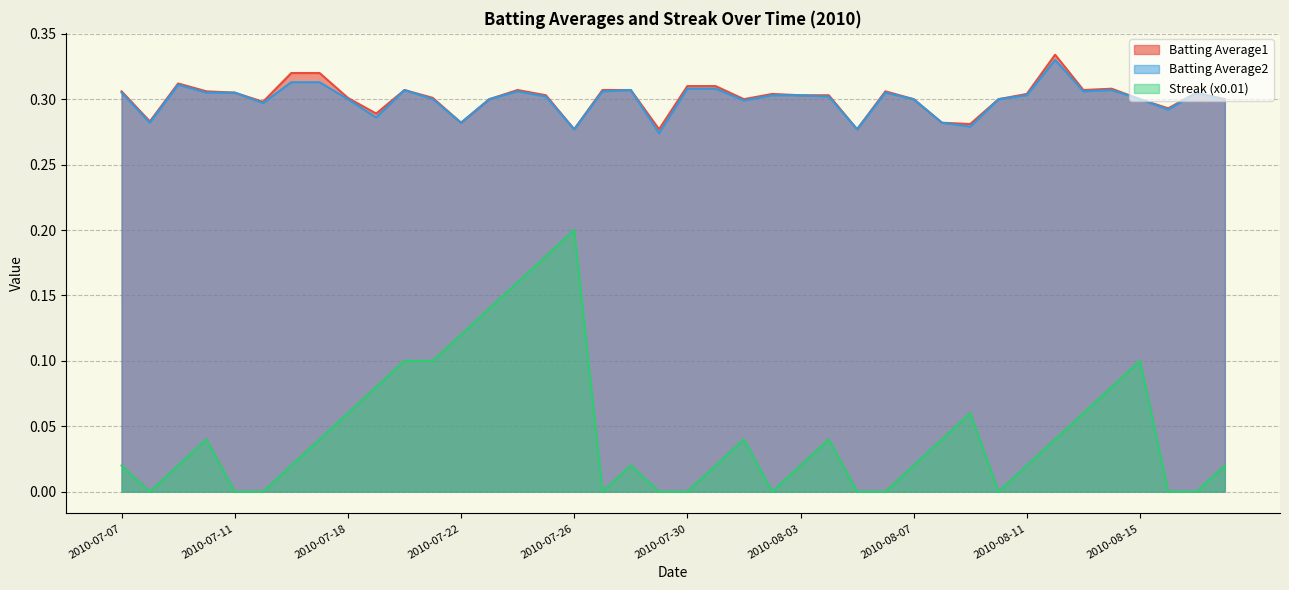

At 2010-07-11, list the series in order from largest to smallest.

Batting Average1, Batting Average2, Streak (x0.01)